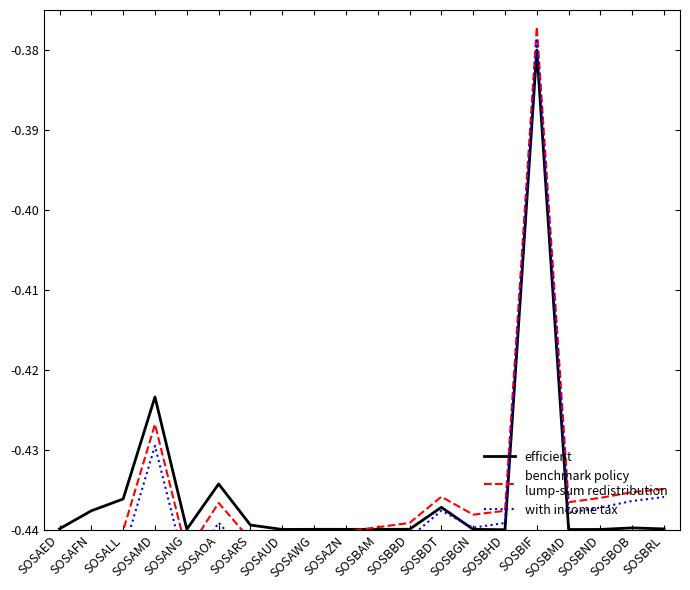

How many lines are shown in the chart?

3